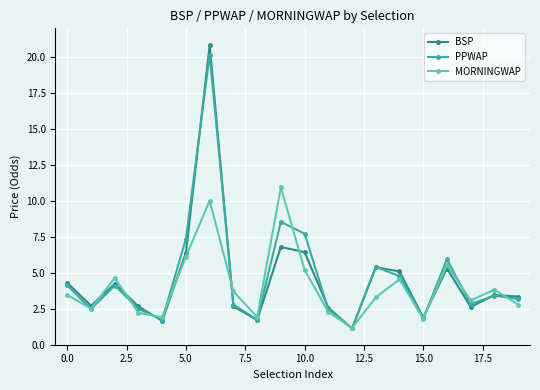

How many interior local valleys does the MORNINGWAP series have?

6